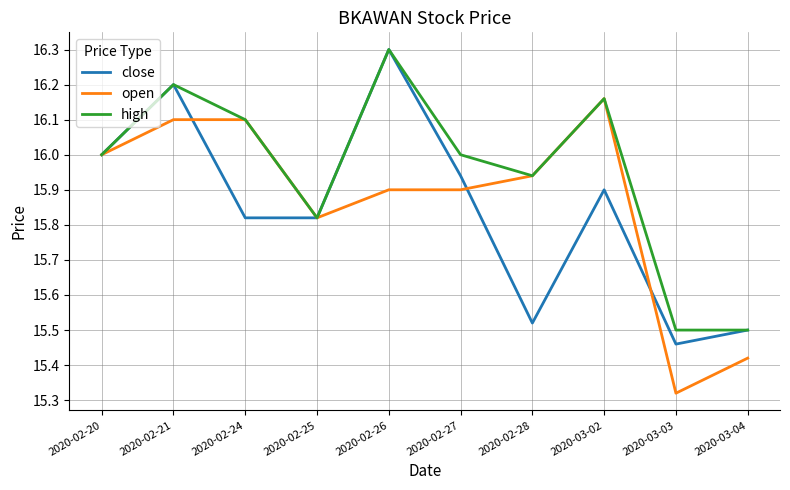

At which label does open reach its minimum?

2020-03-03